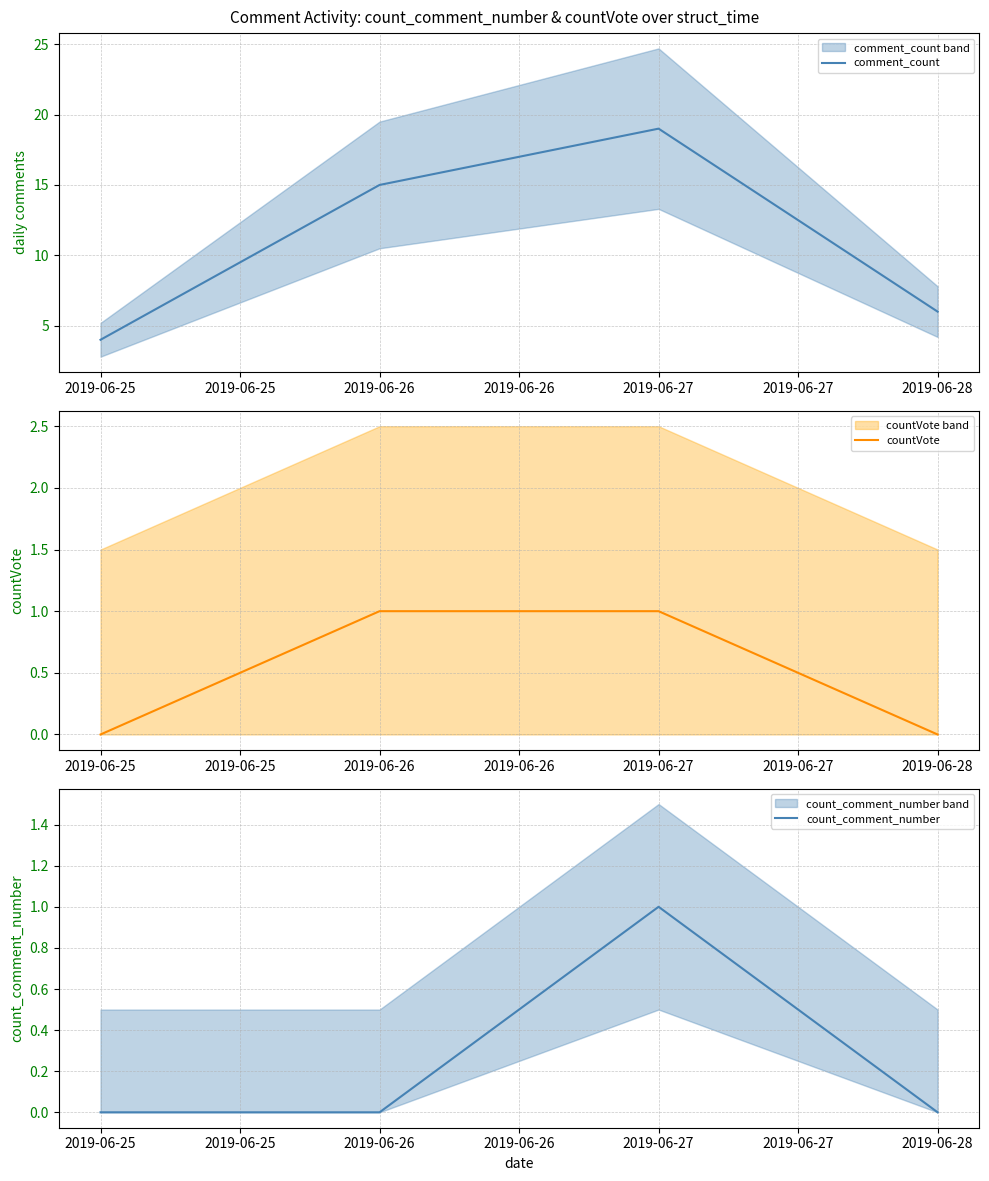

The comment_count series shows 1 at 2019-06-25. True or false?

False